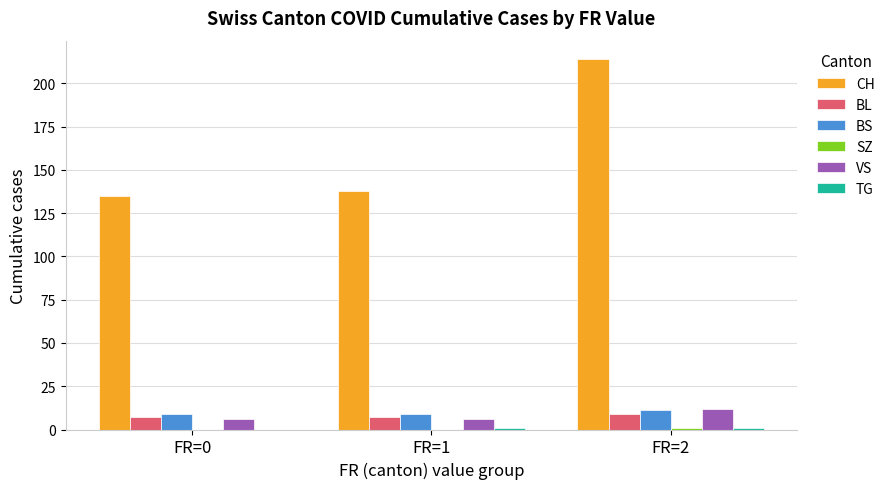

At which category is the sum across all series the highest?

FR=2